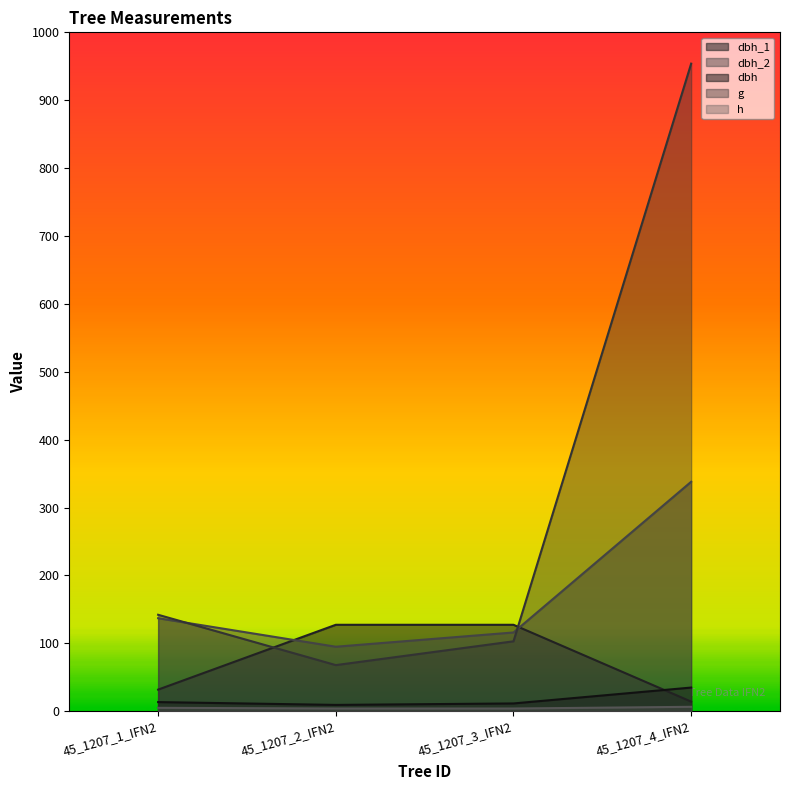

What is the value of the dbh point at the 3rd from the left?

11.4